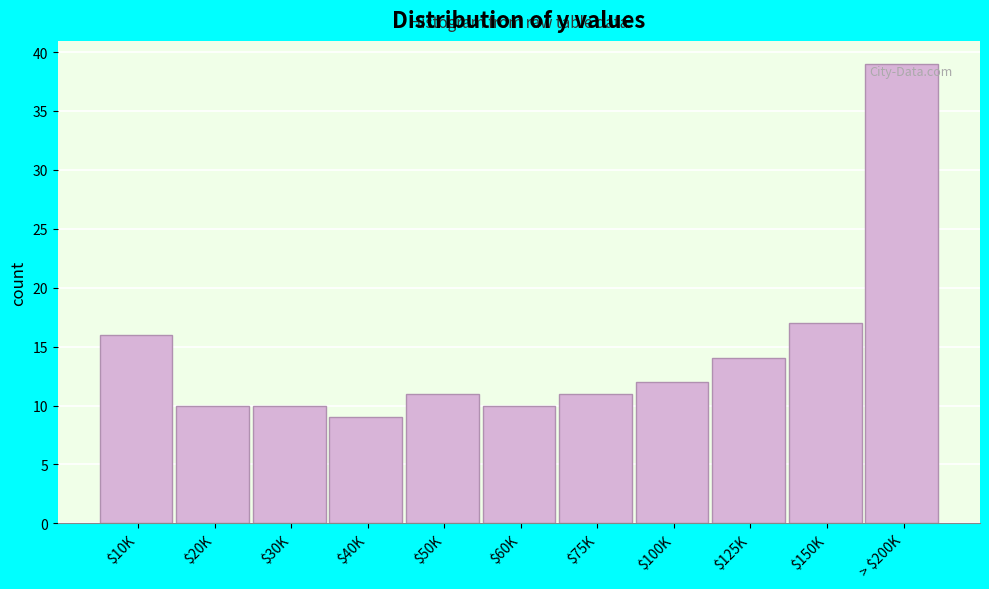

Reading right to left, extract all data points from this chart.

39	17	14	12	11	10	11	9	10	10	16